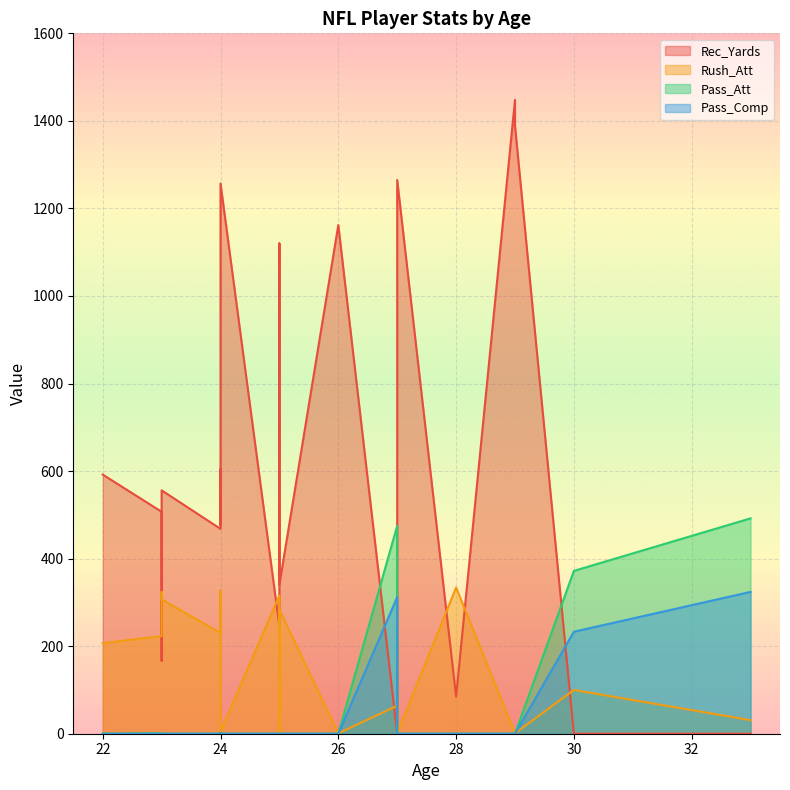

What is the maximum value shown in the chart?

1448